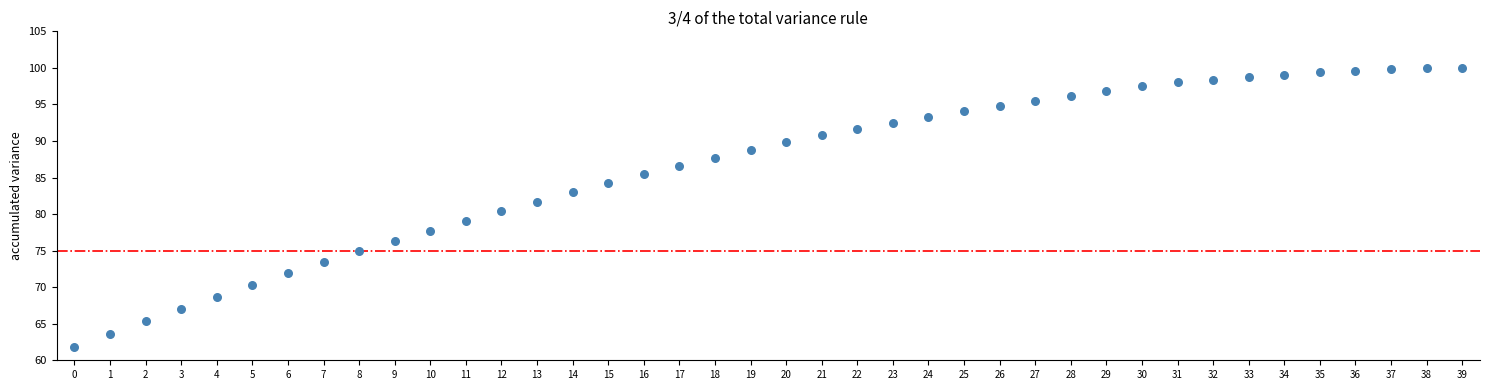

What is the range of Y values (max minus min)?

38.2